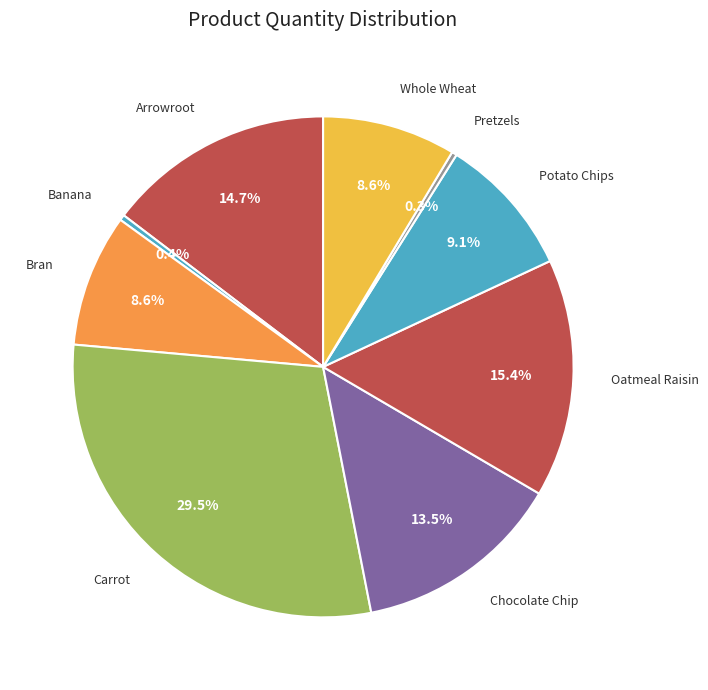

To the nearest percent, what is the average slice percentage?

11%